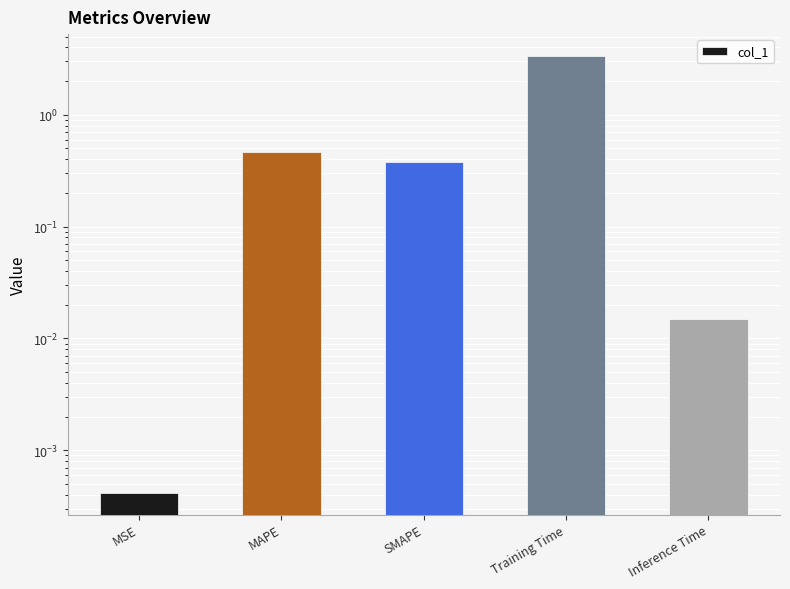

True or false: the data shows 0.0 at MSE.

True